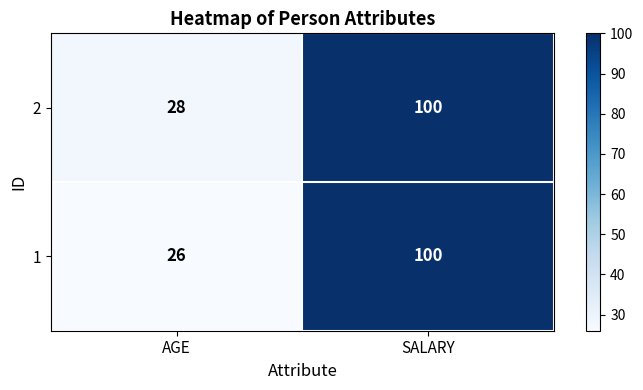

How many categories are shown in the chart?

2